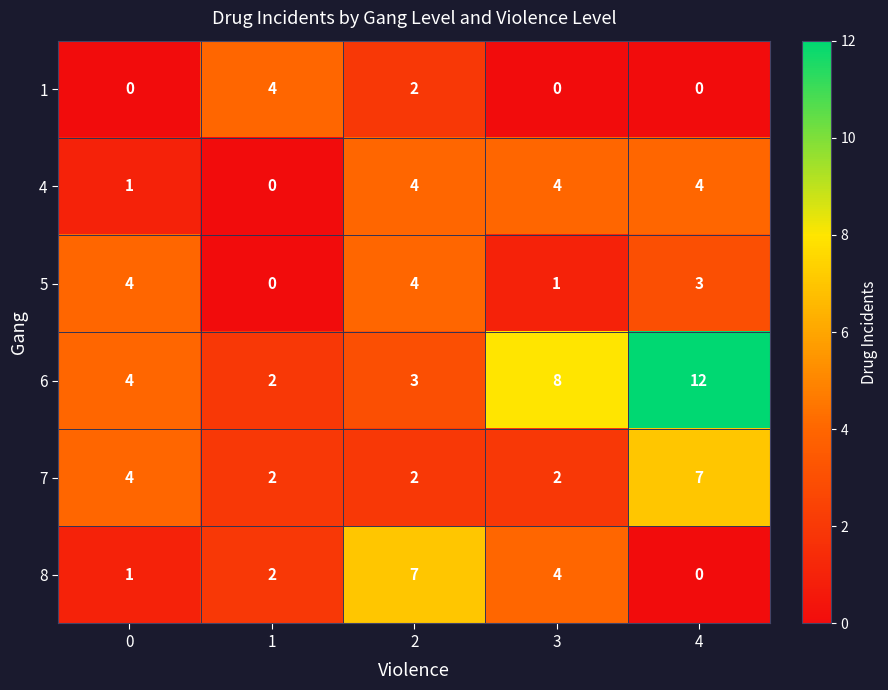

What is the sum of the 5 values at 4 and 2?

7